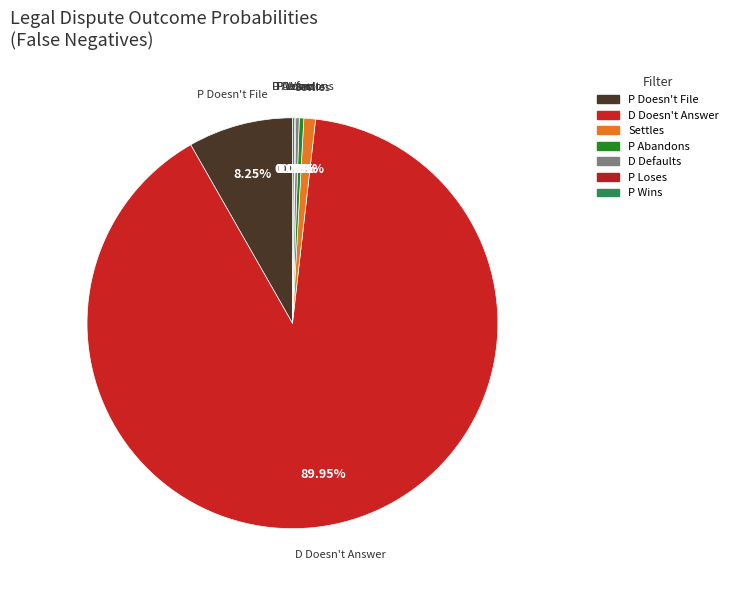

True or false: P Loses accounts for 0% of the total.

True